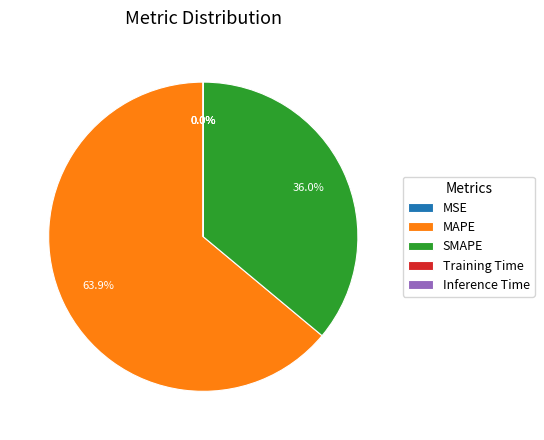

What is the ratio of the value at SMAPE to the value at MAPE?

0.6